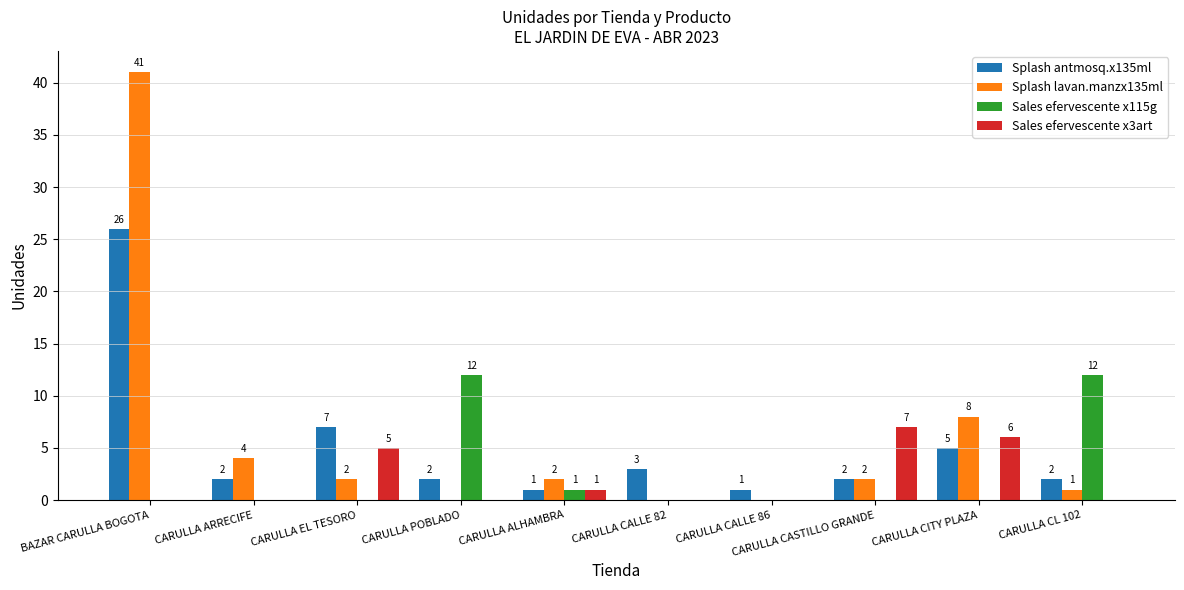

Which series has the widest spread of values?

Splash lavan.manzx135ml